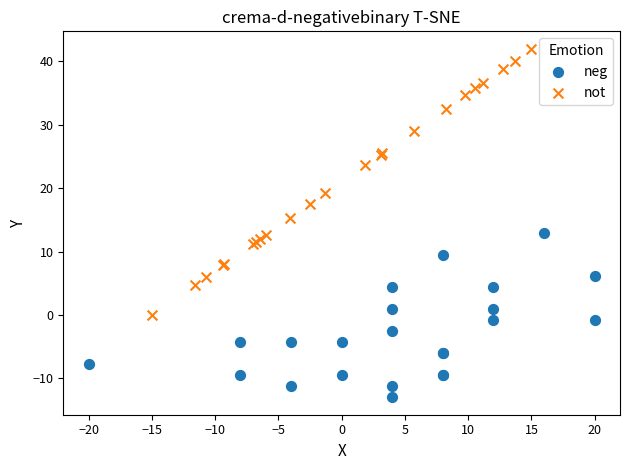

Which series reaches the maximum Y coordinate?

not